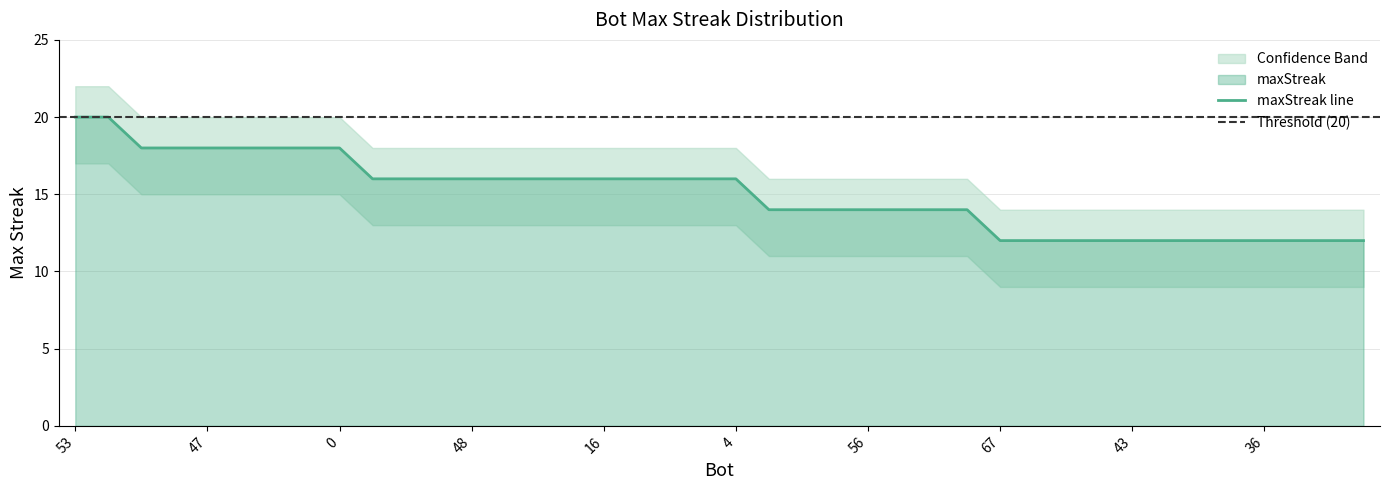

True or false: lower_band and upper_band cross at least once.

False